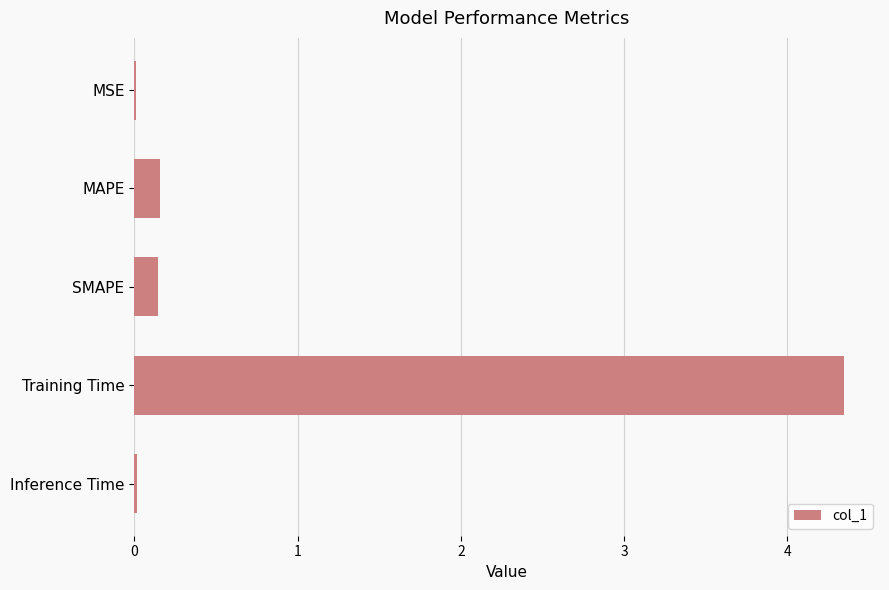

Which has a higher value, Training Time or MAPE?

Training Time